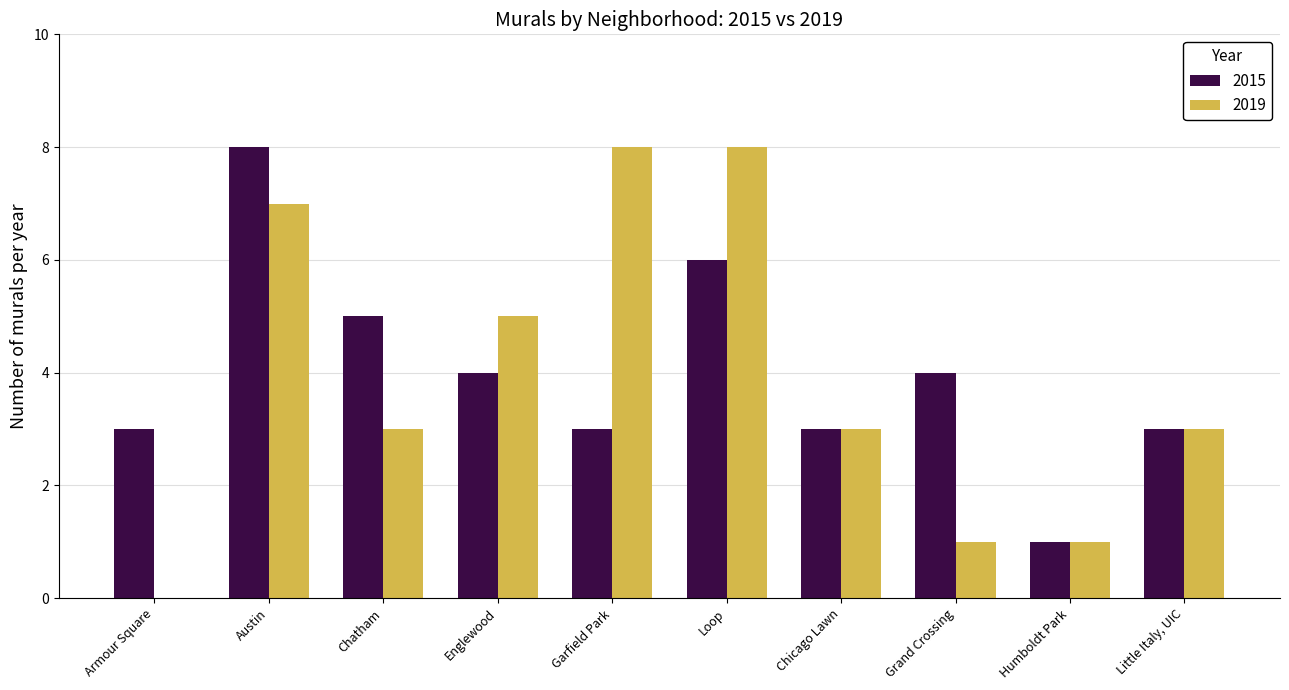

How many values in 2019 are above zero?

9